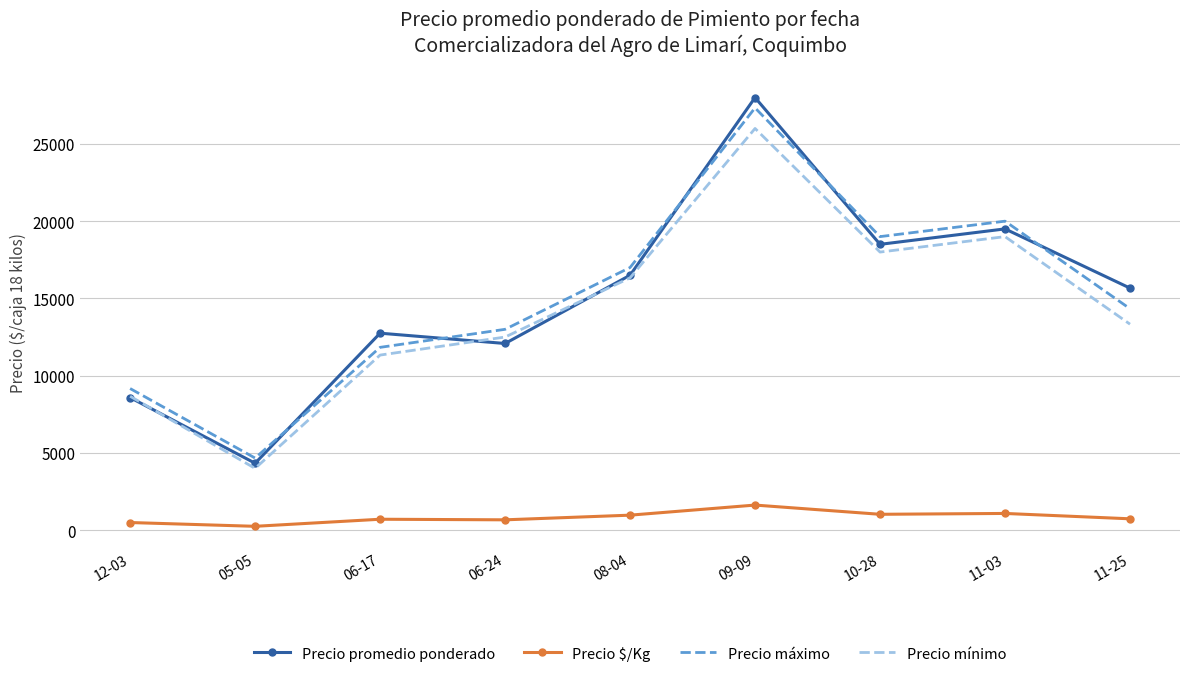

What is the difference between the maximum and minimum values in the Precio máximo series?

22666